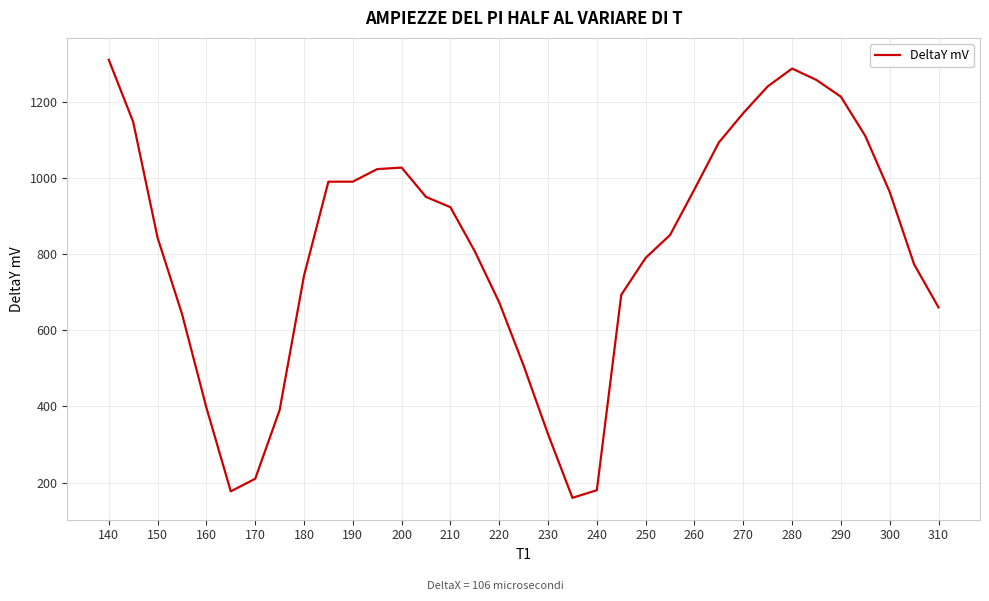

What is the greatest value displayed?

1310